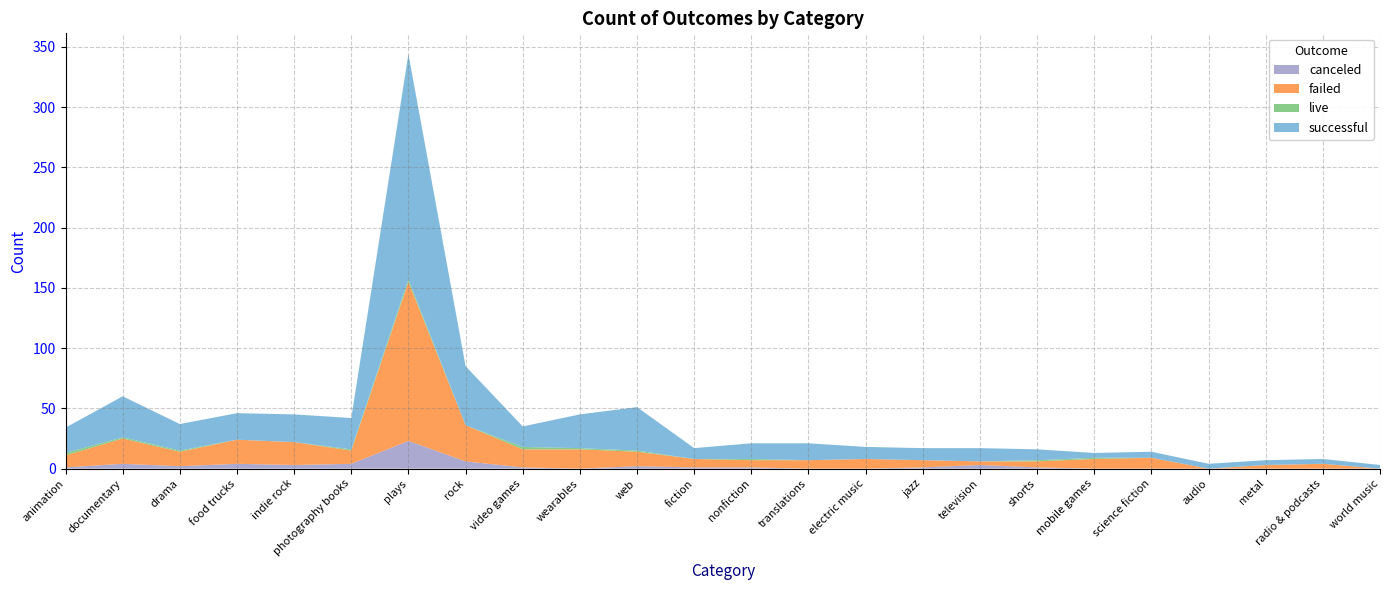

Reading left to right, list all the values displayed in this chart.

canceled: 1	4	2	4	3	4	23	6	1	0	2	1	1	0	0	1	3	1	0	0	0	0	0	0
failed: 10	21	12	20	19	11	132	30	15	16	12	7	6	7	8	6	3	5	8	9	0	3	4	0
live: 2	1	1	0	0	1	2	0	2	1	1	0	1	0	0	0	0	1	1	0	0	0	0	0
successful: 21	34	22	22	23	26	187	49	17	28	36	9	13	14	10	10	11	9	4	5	4	4	4	3